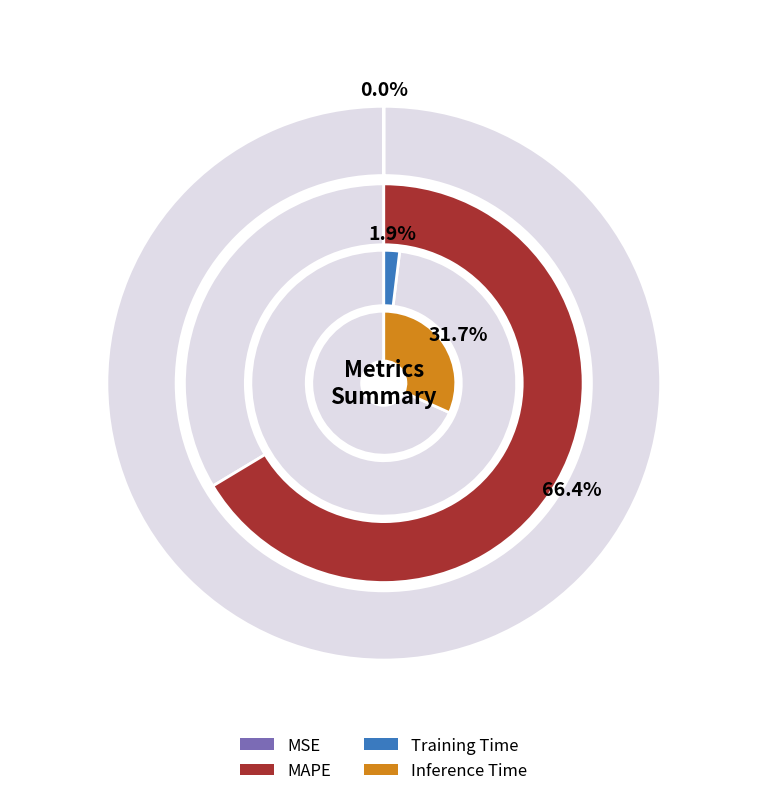

How many segments does this pie chart have?

4